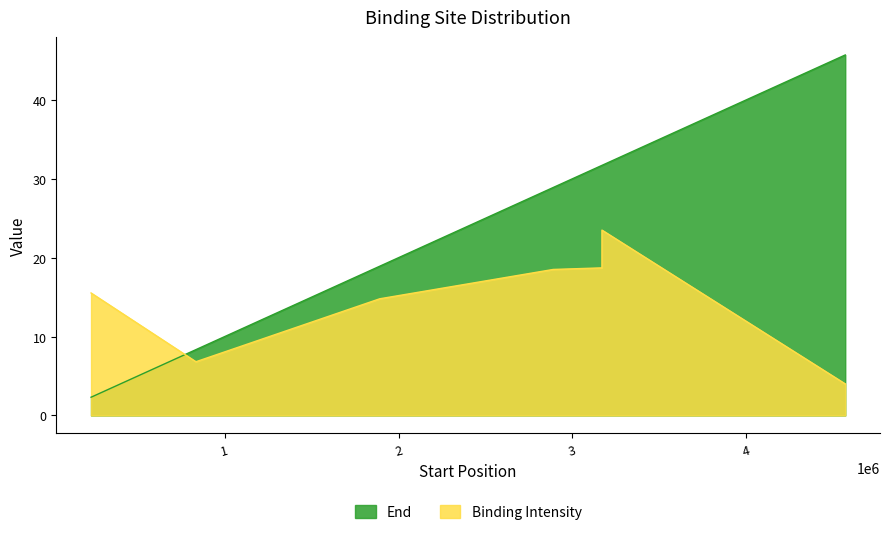

Between 3170496 and 2890071, which is larger?

3170496